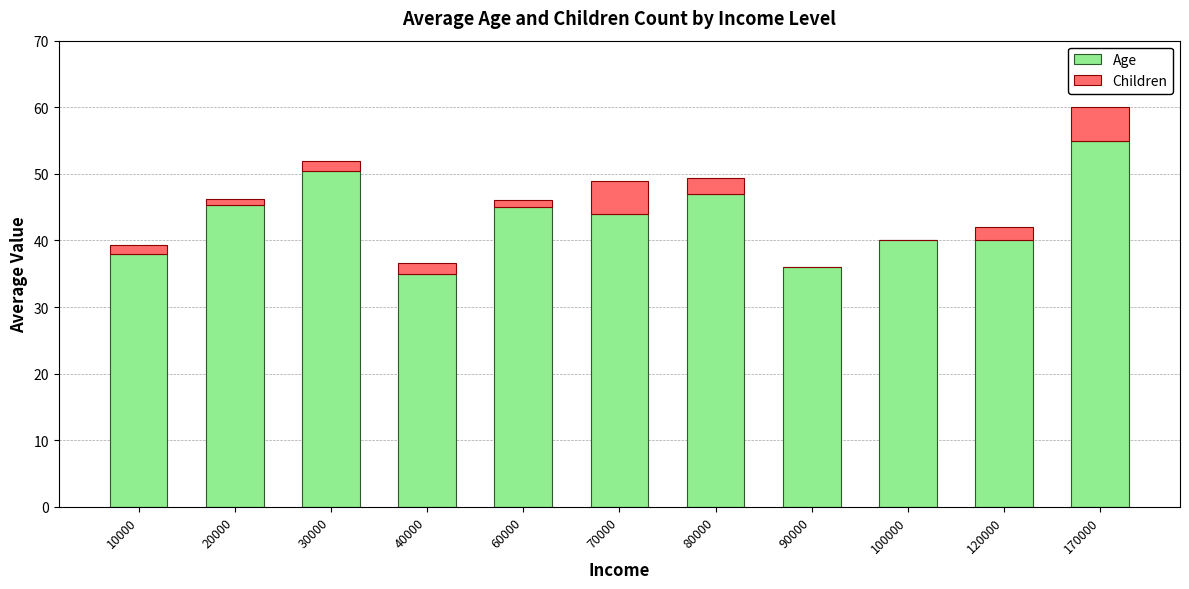

How many distinct data groups are displayed?

2